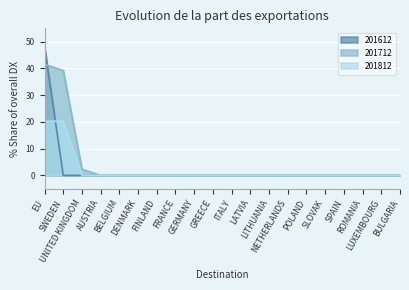

How many values in 201712 are above zero?

3